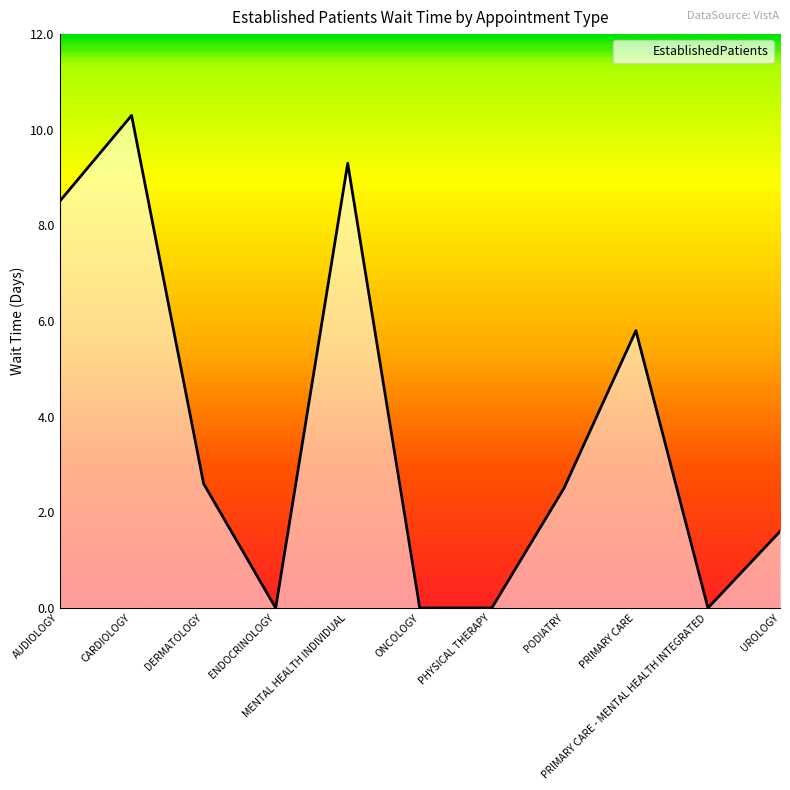

What is the maximum value shown in the chart?

10.3